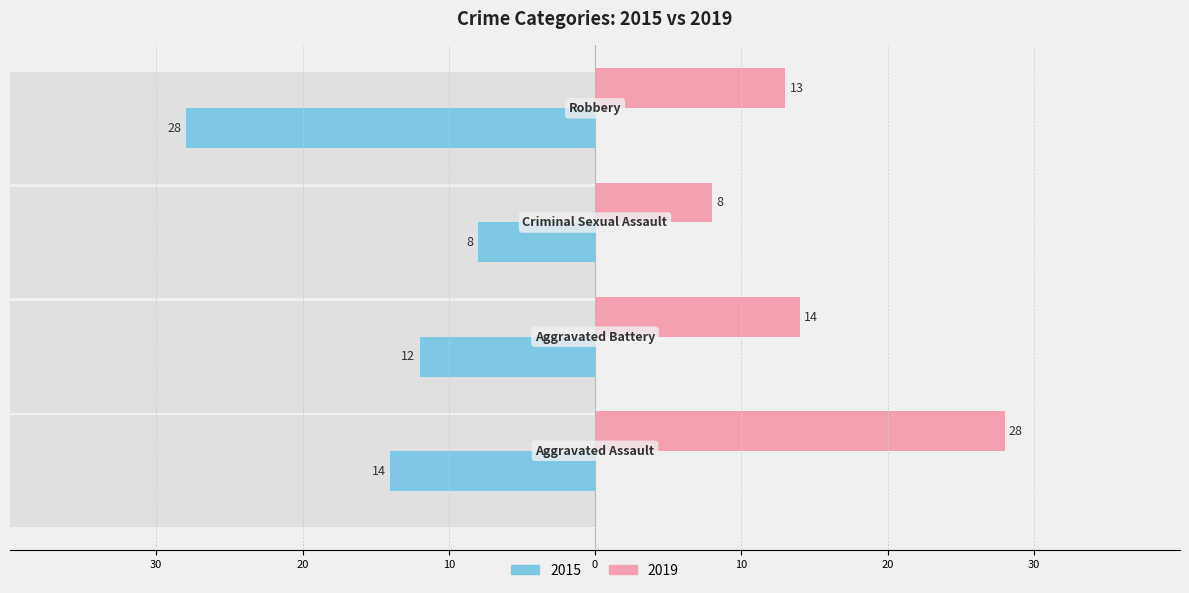

Reading left to right, transcribe all the data shown in this chart.

2015: -14	-12	-8	-28
2019: 28	14	8	13